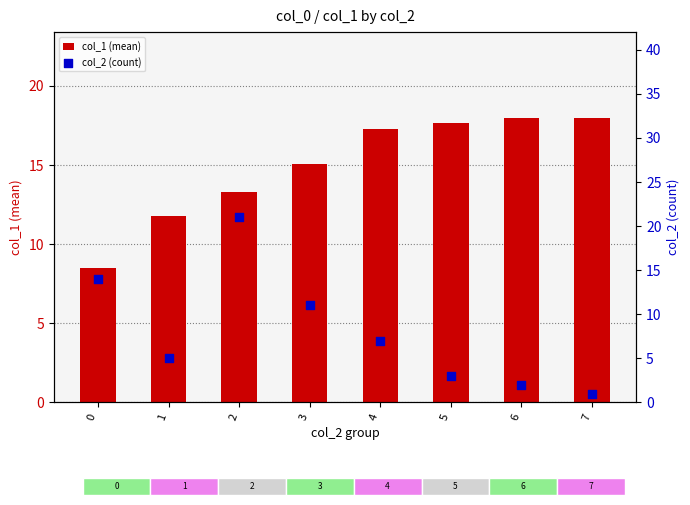

At how many categories does at least one series exceed 17?

5